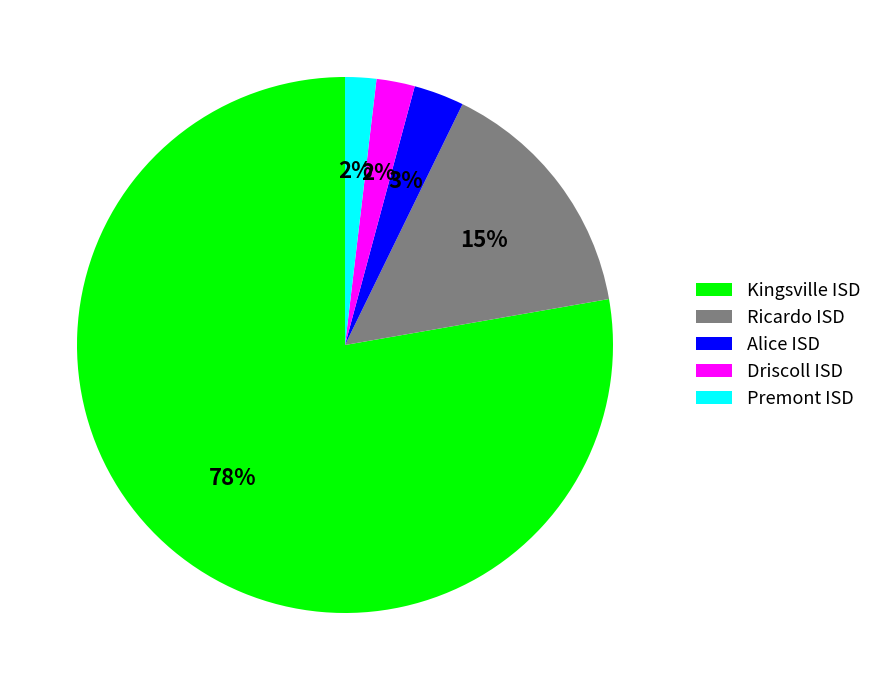

How many segments does this pie chart have?

5